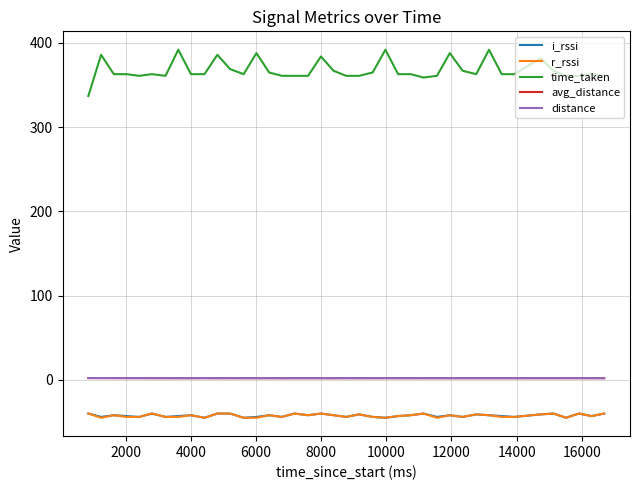

What are all the series names shown in the legend?

i_rssi, r_rssi, time_taken, avg_distance, distance